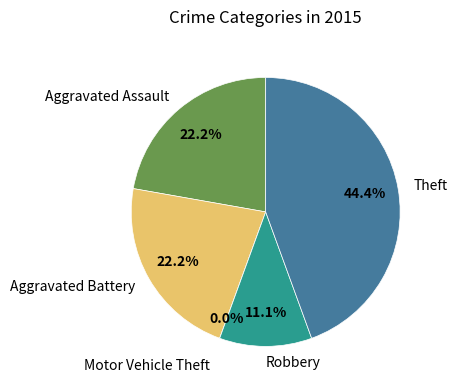

How many segments does this pie chart have?

5